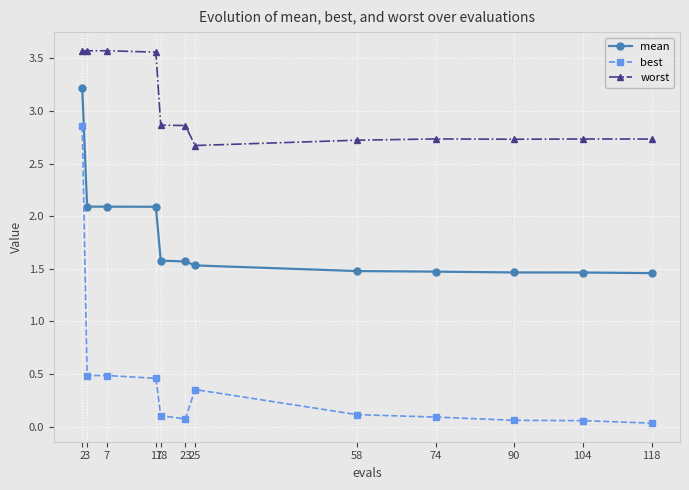

Which series has the largest range (max minus min)?

best